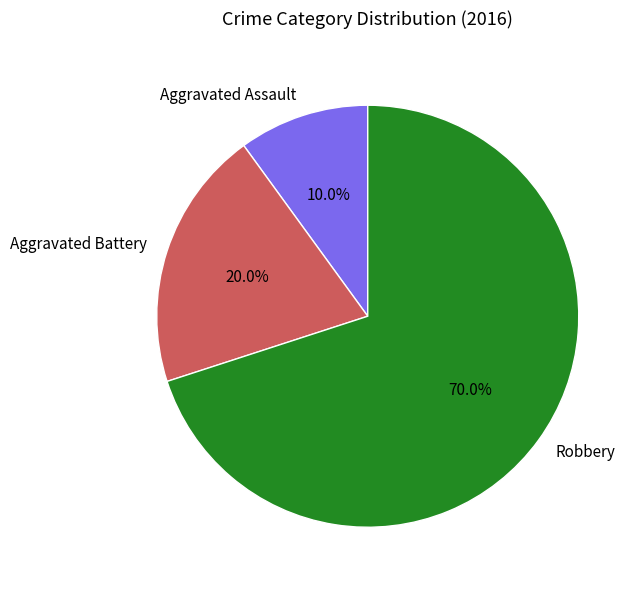

How many segments does this pie chart have?

3